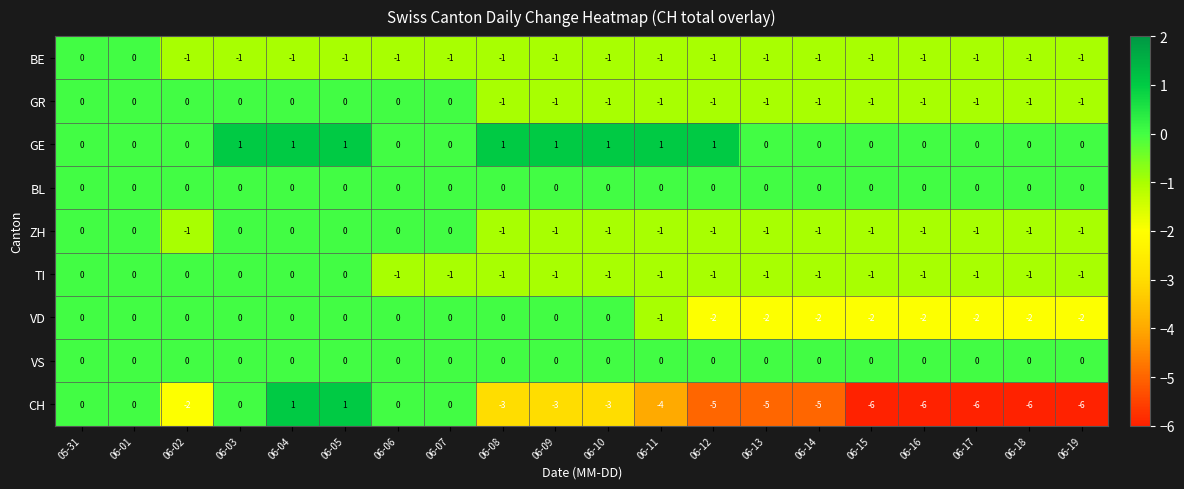

How many negative values does the TI series have?

14